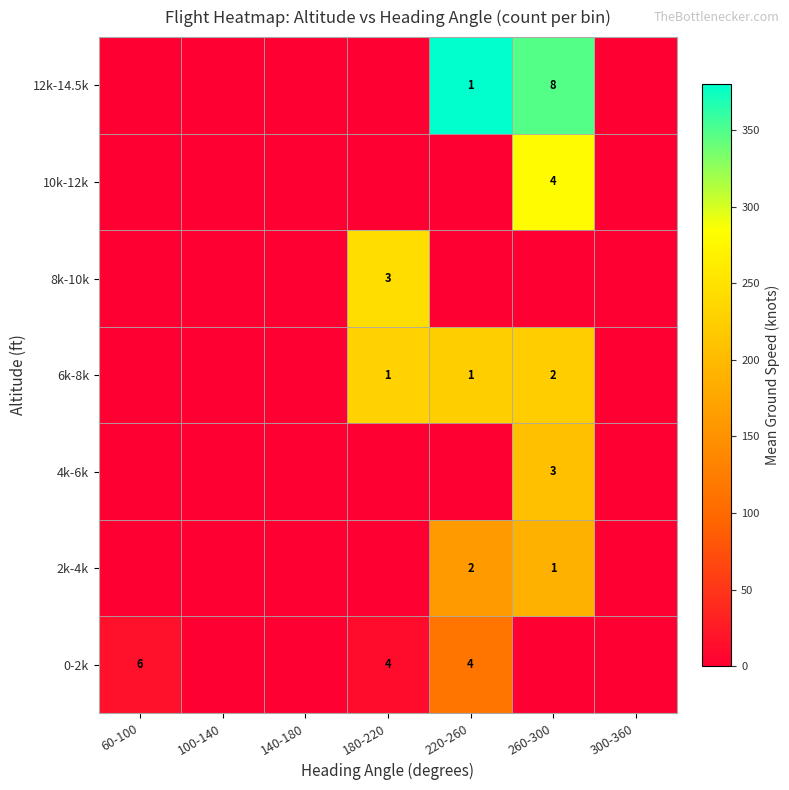

Which category has the lowest value across all series?

100-140